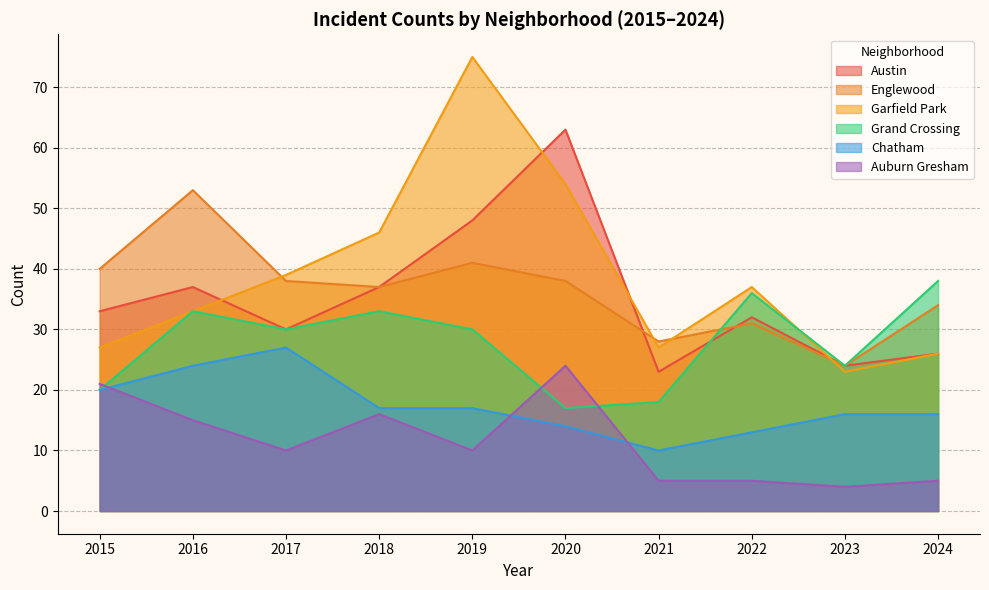

What is the value of the Chatham point at the 6th from the left?

14